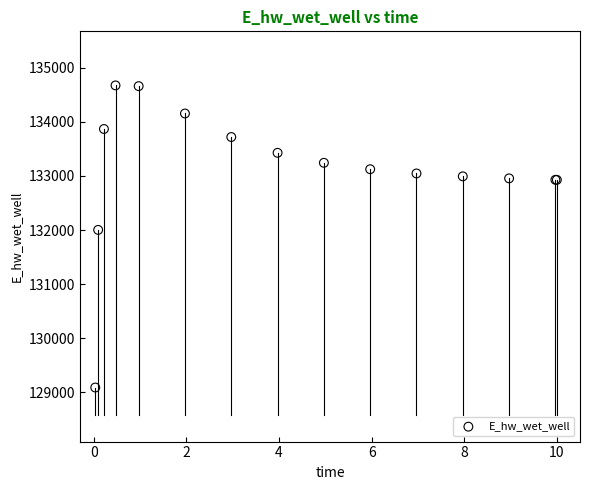

What Y value in the scatter plot is closest to 131881?

132003.2